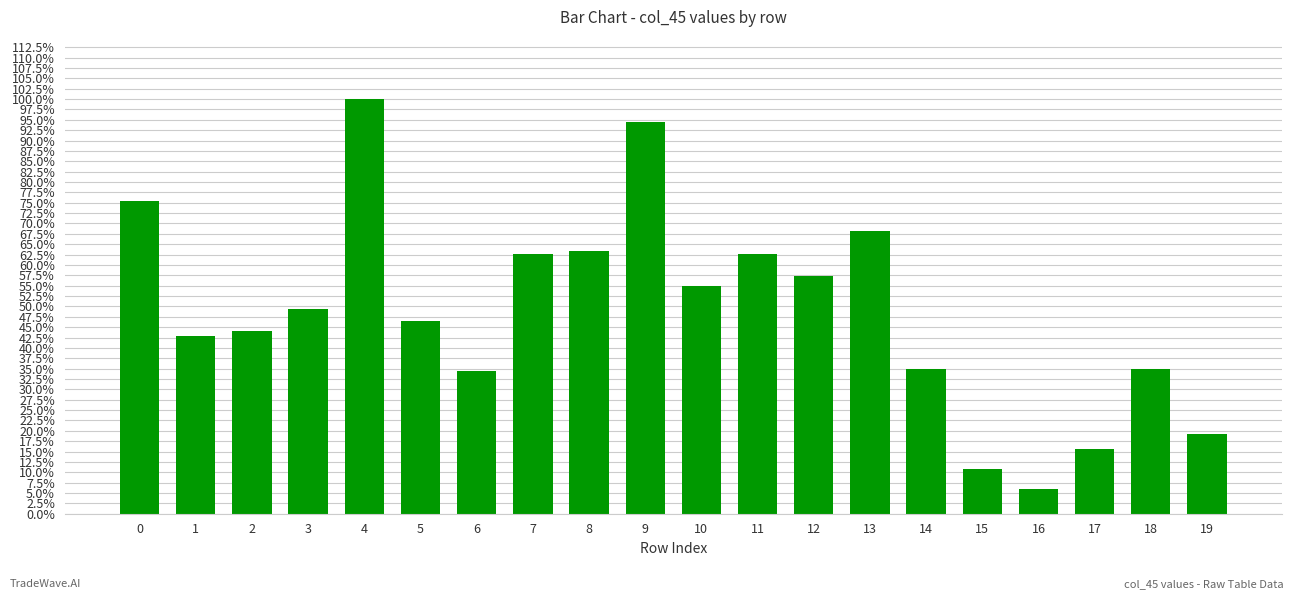

Does the chart contain any negative values?

No